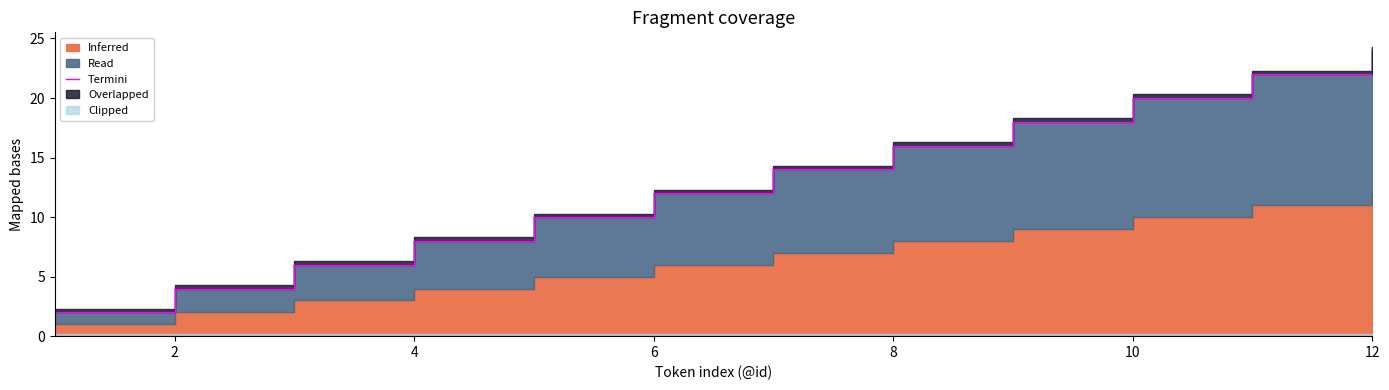

What is the greatest value displayed?

24